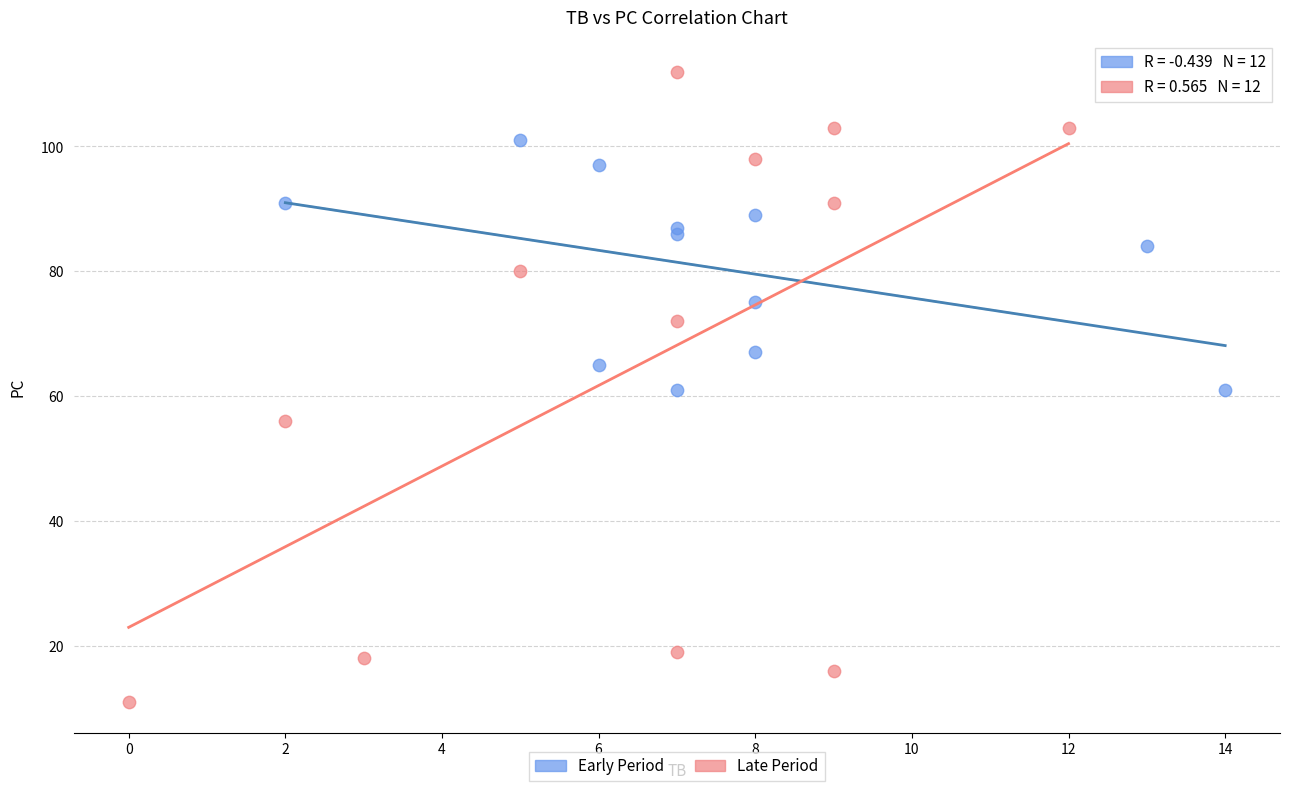

Which series contains the highest Y value?

Late Period